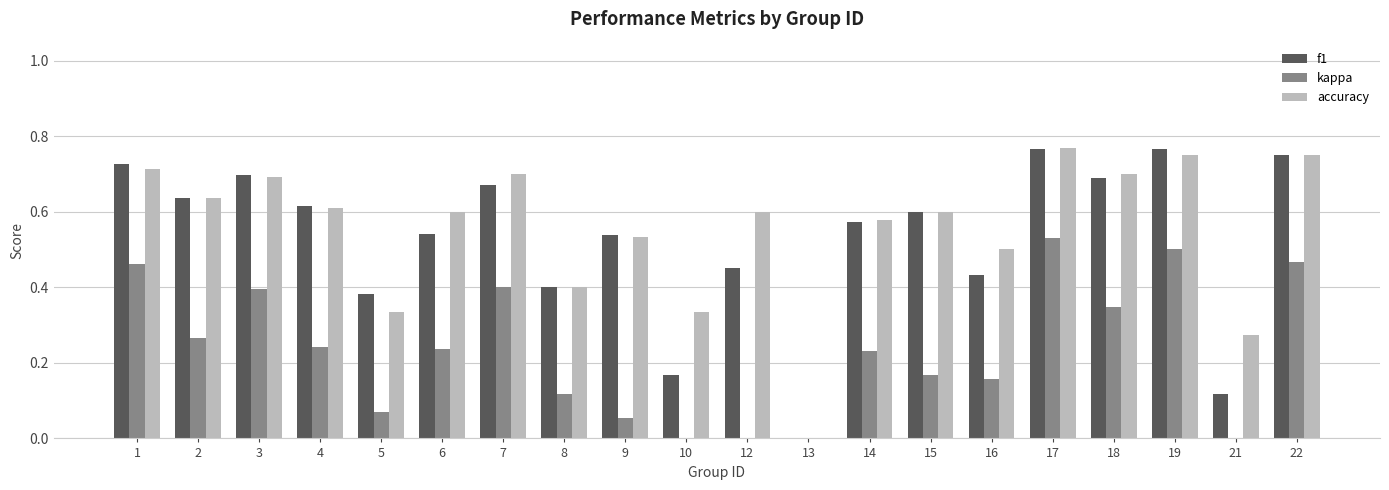

How many positive values does the f1 series have?

19